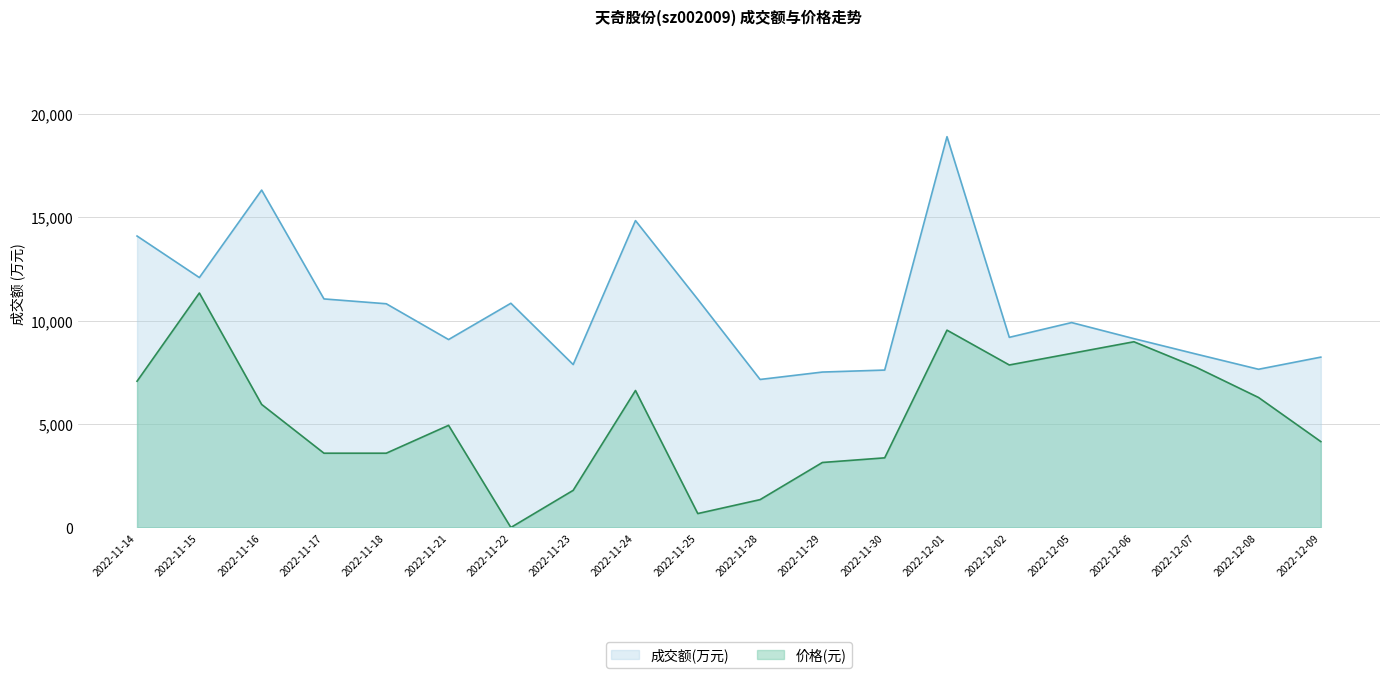

True or false: 成交额(万元) and 价格 intersect in this chart.

False